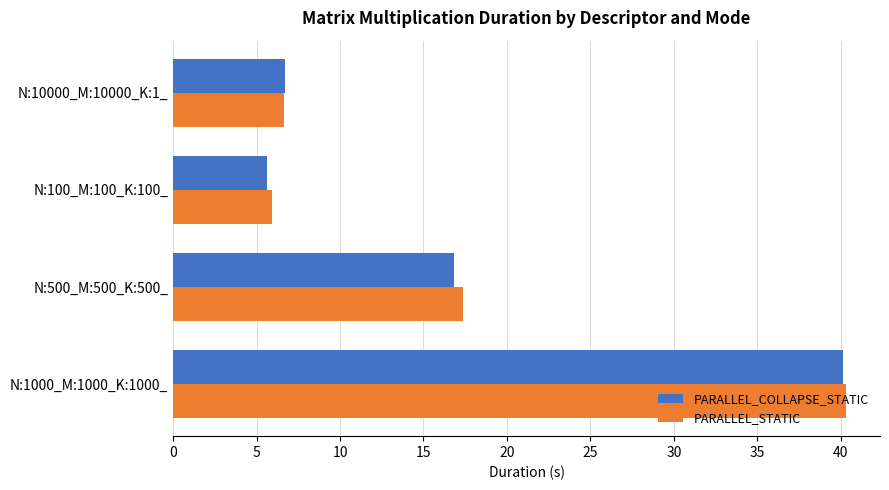

What is the smallest value displayed?

5.6